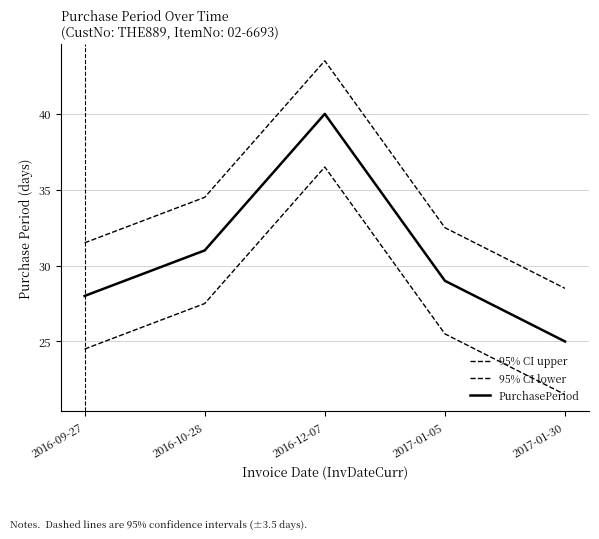

How many lines are shown in the chart?

3